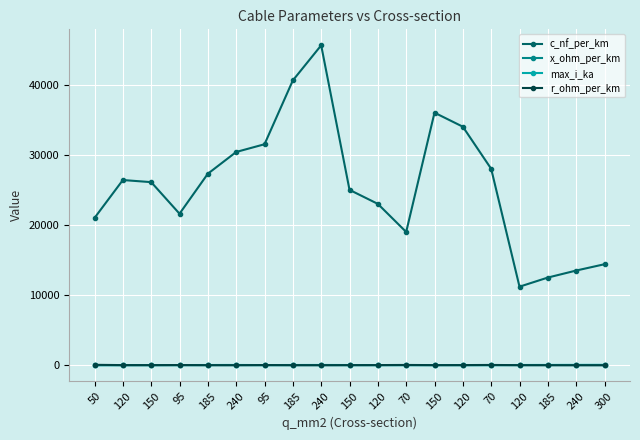

How many categories are shown in the chart?

19